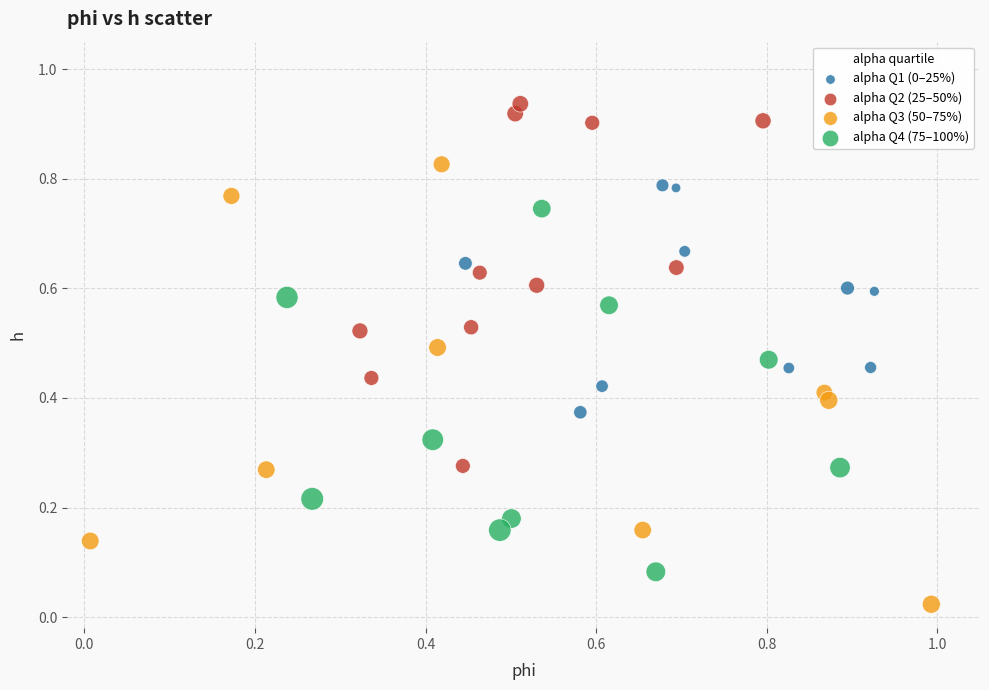

Which series reaches the maximum Y coordinate?

alpha Q2 (25–50%)